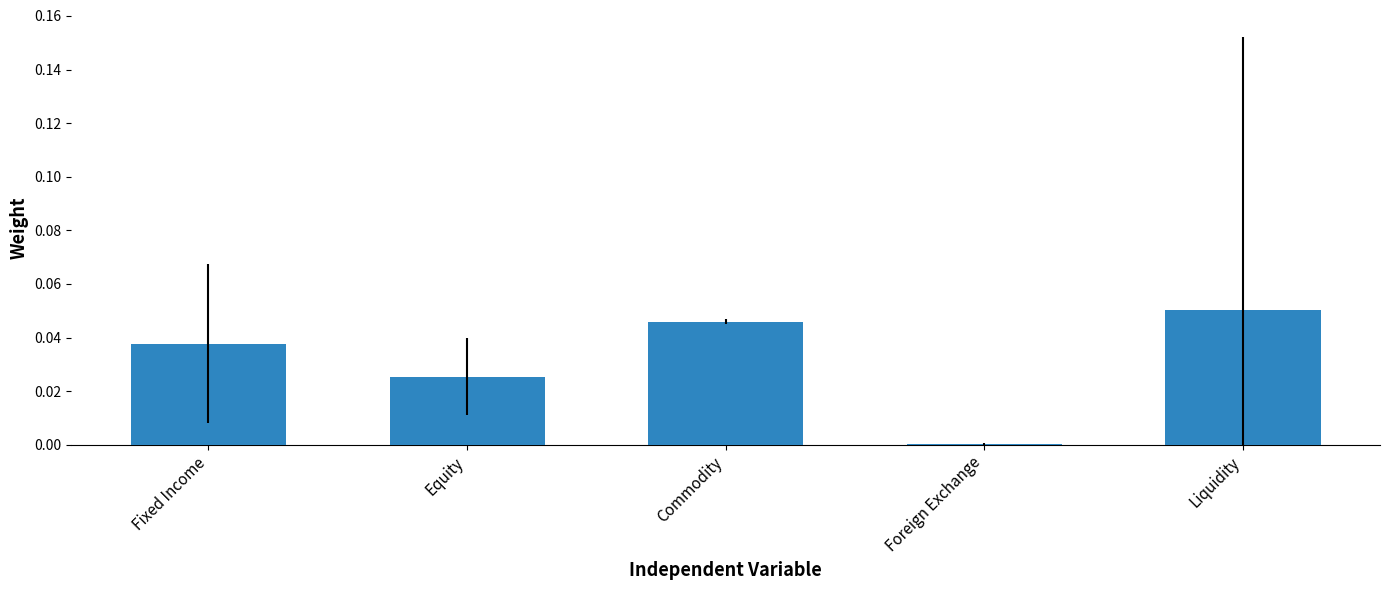

What is the sum of all values?

0.2